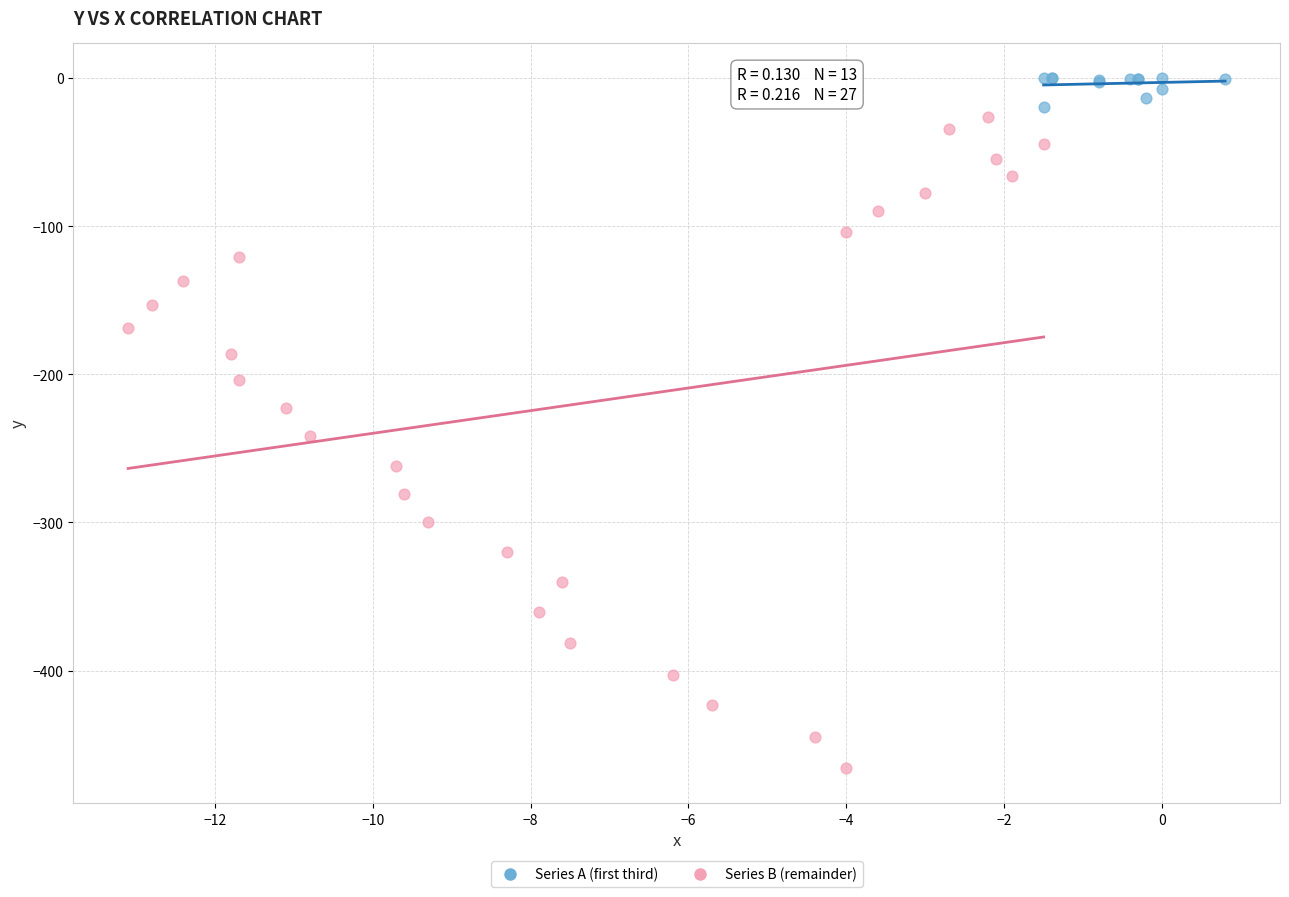

Which series has the widest spread of Y values?

Series B (remainder)